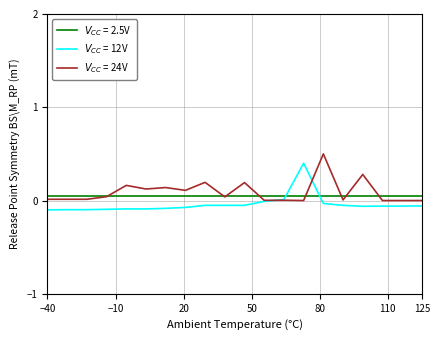

What is the maximum value shown in the chart?

0.5